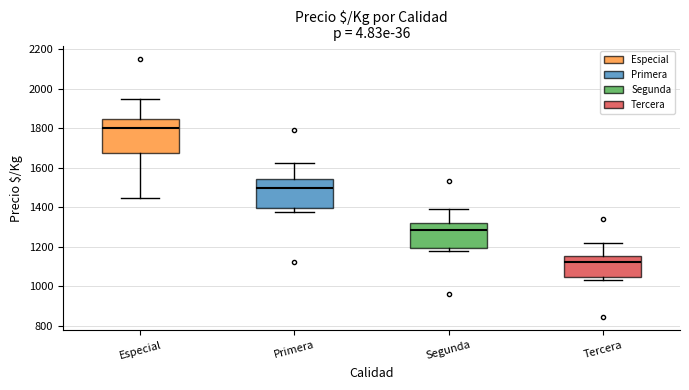

Which box is the tallest, from its lower edge to its upper edge?

Especial